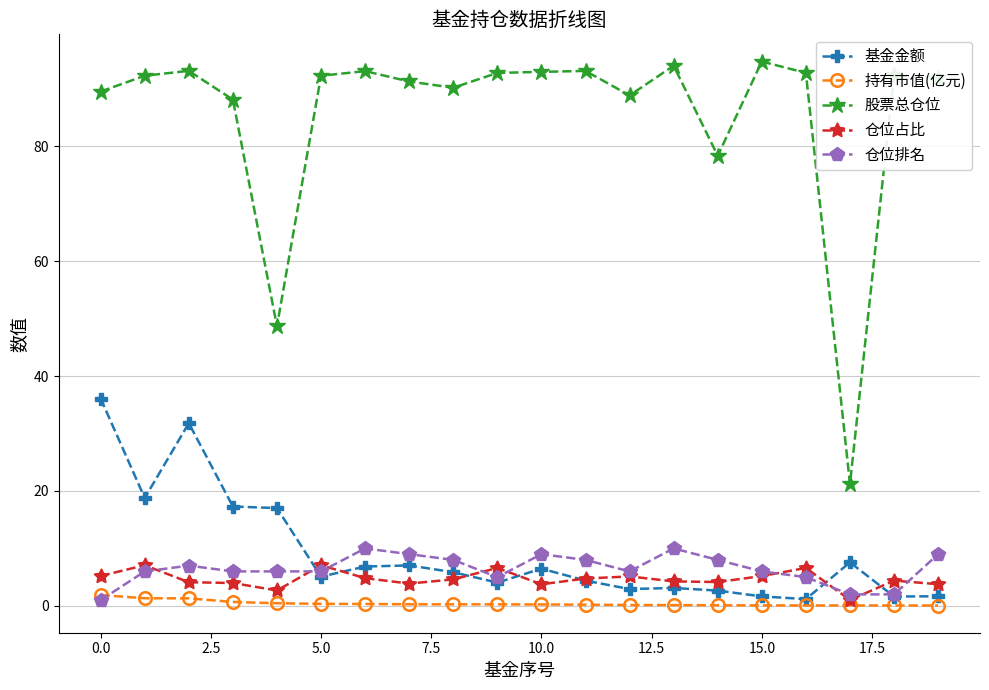

Which series has the largest range (max minus min)?

股票总仓位